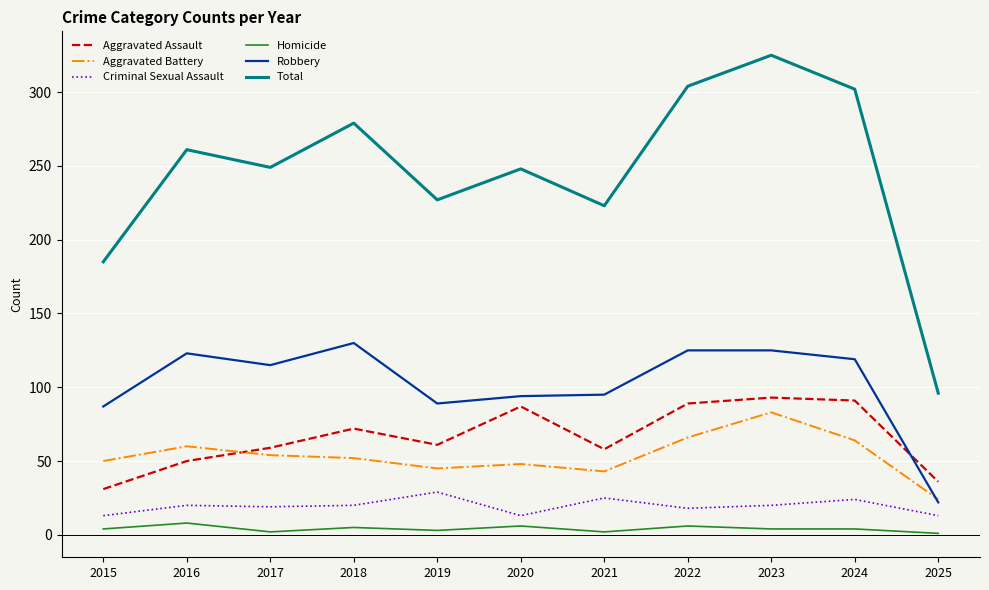

Count the number of categories in the chart.

11